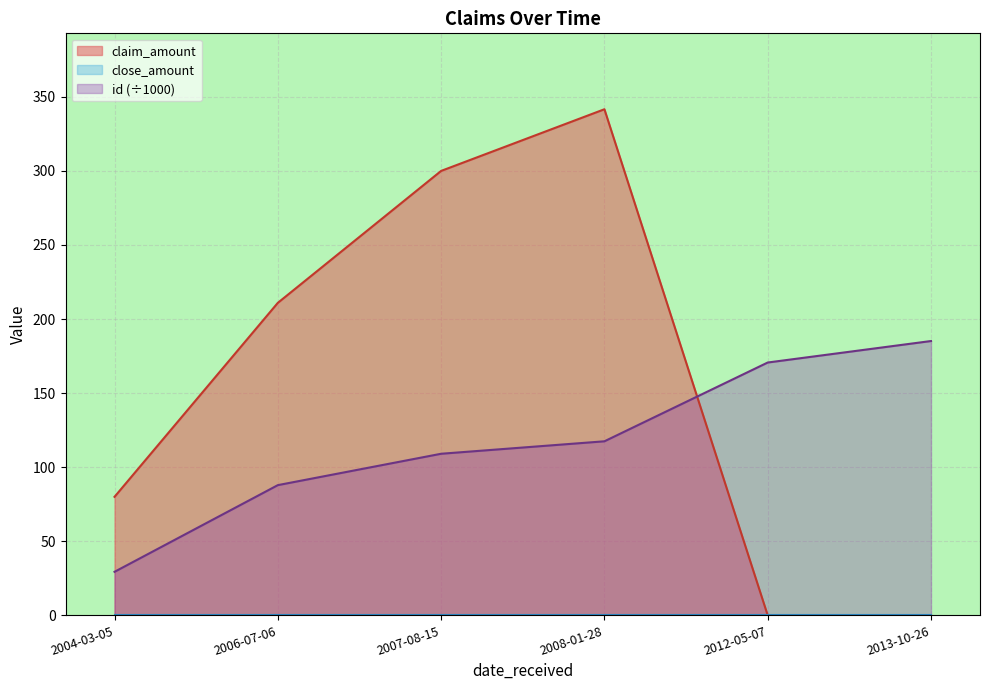

After their last crossing, which series has the higher values: id (÷1000) or claim_amount?

id (÷1000)